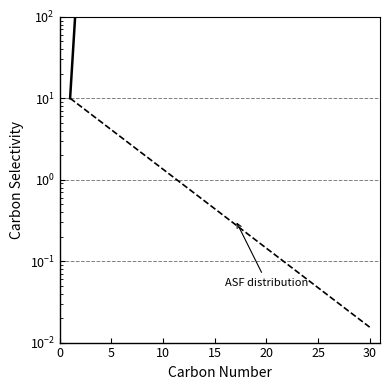

True or false: Experimental distribution has more than 2 interior local peaks.

False